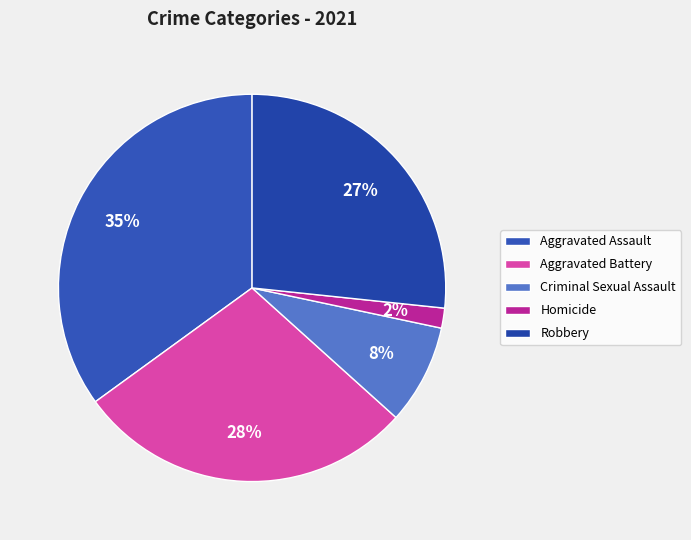

Which has a higher value, Aggravated Assault or Aggravated Battery?

Aggravated Assault